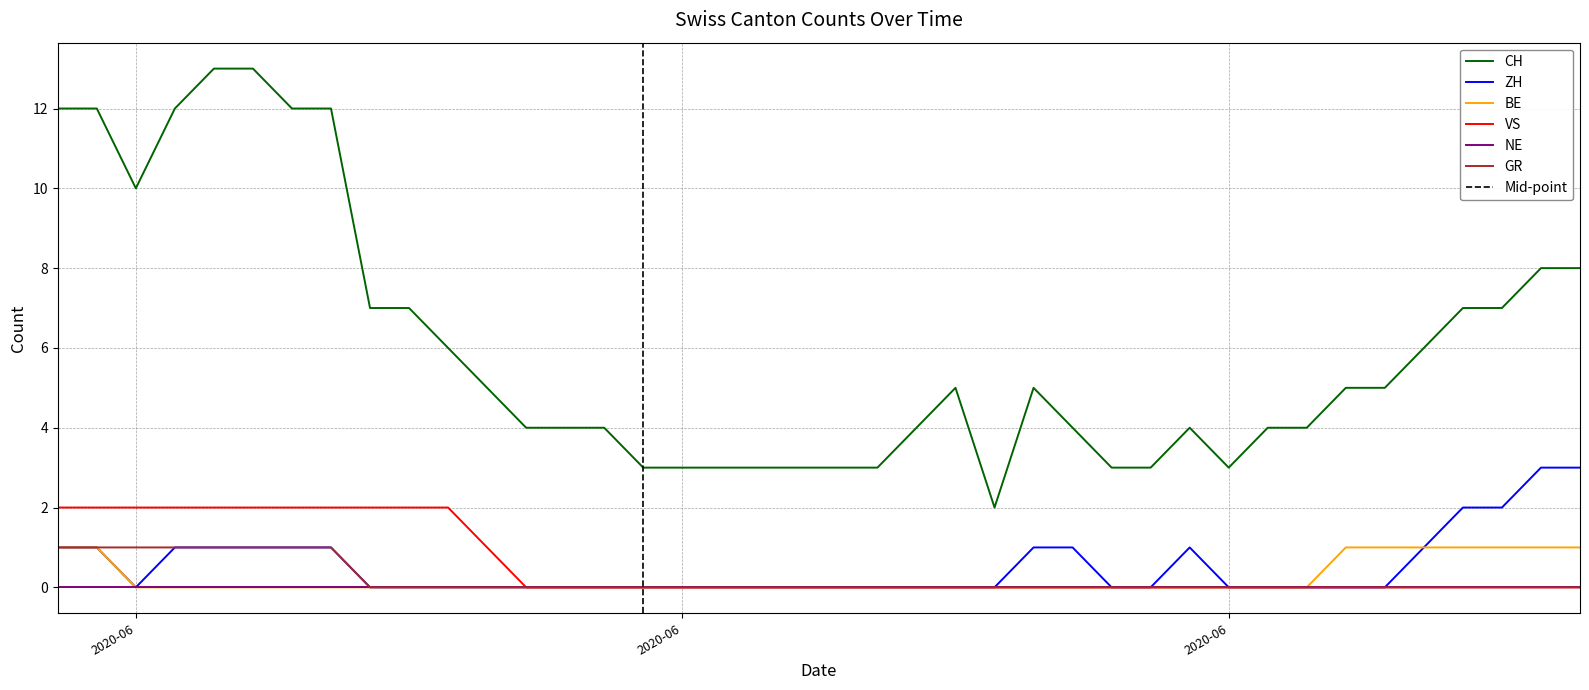

At how many categories does at least one series exceed 6?

14